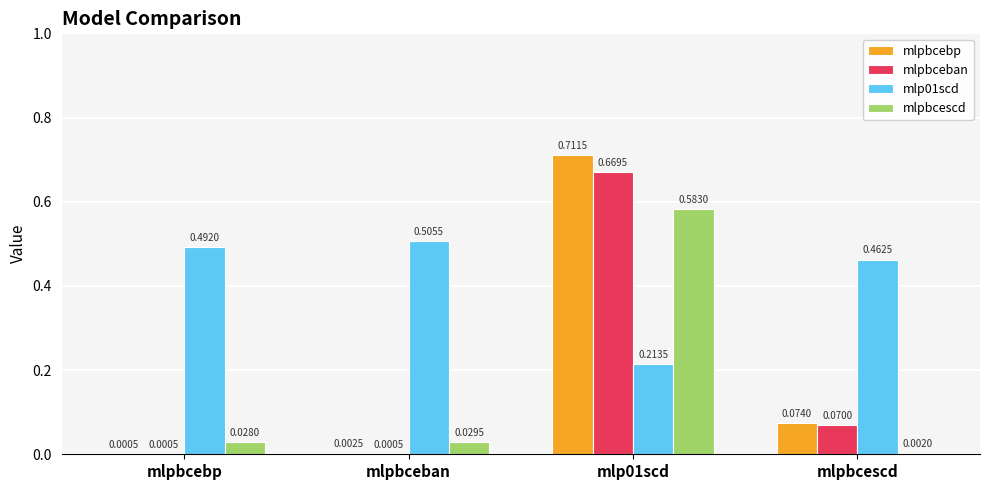

What is the sum of the mlp01scd values at mlpbcescd and mlpbcebp?

1.0